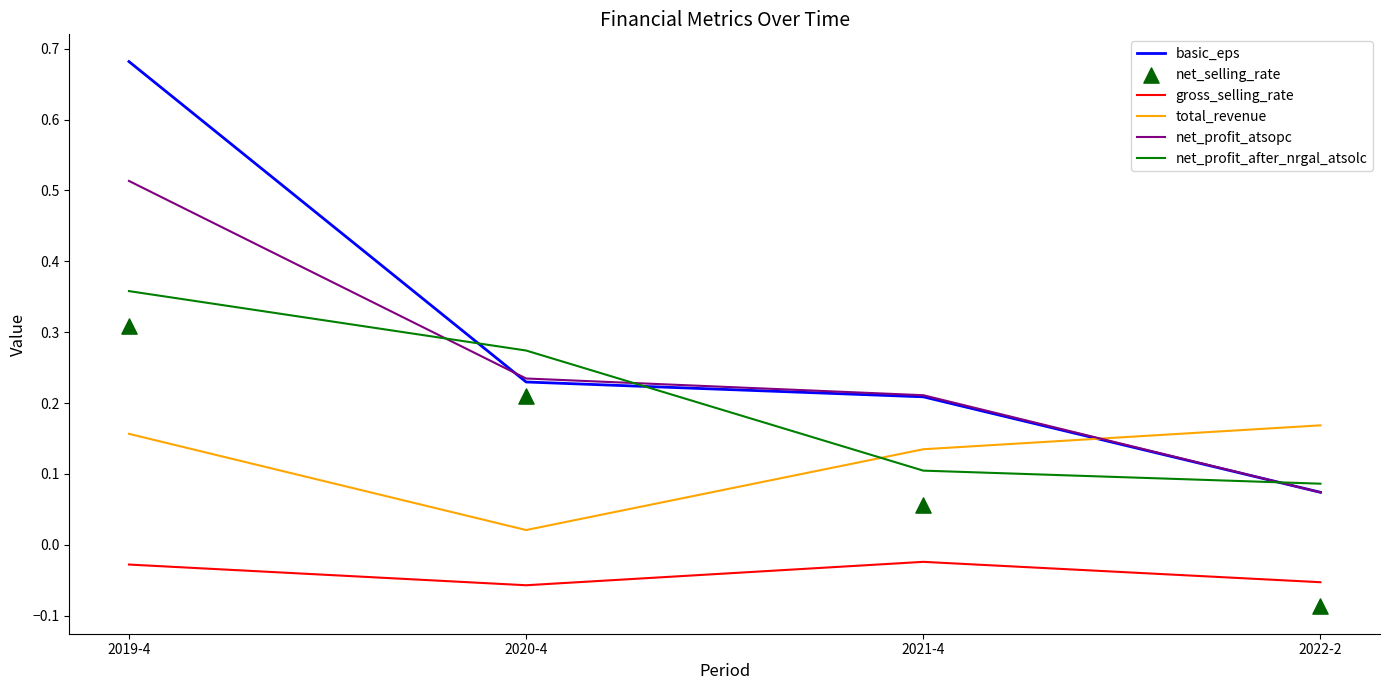

Which series has the largest total across all categories?

basic_eps